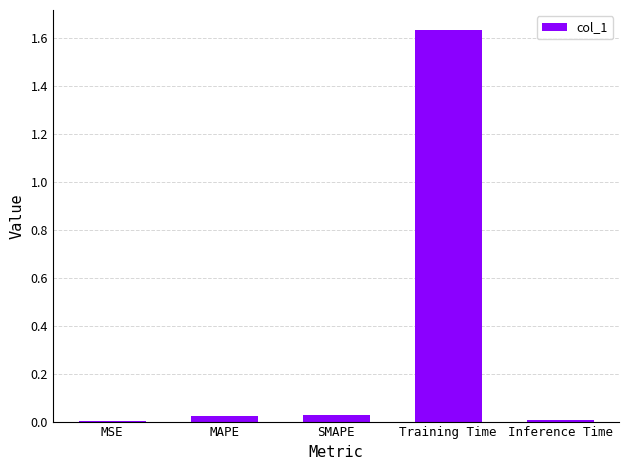

Which category has the highest value across all series?

Training Time